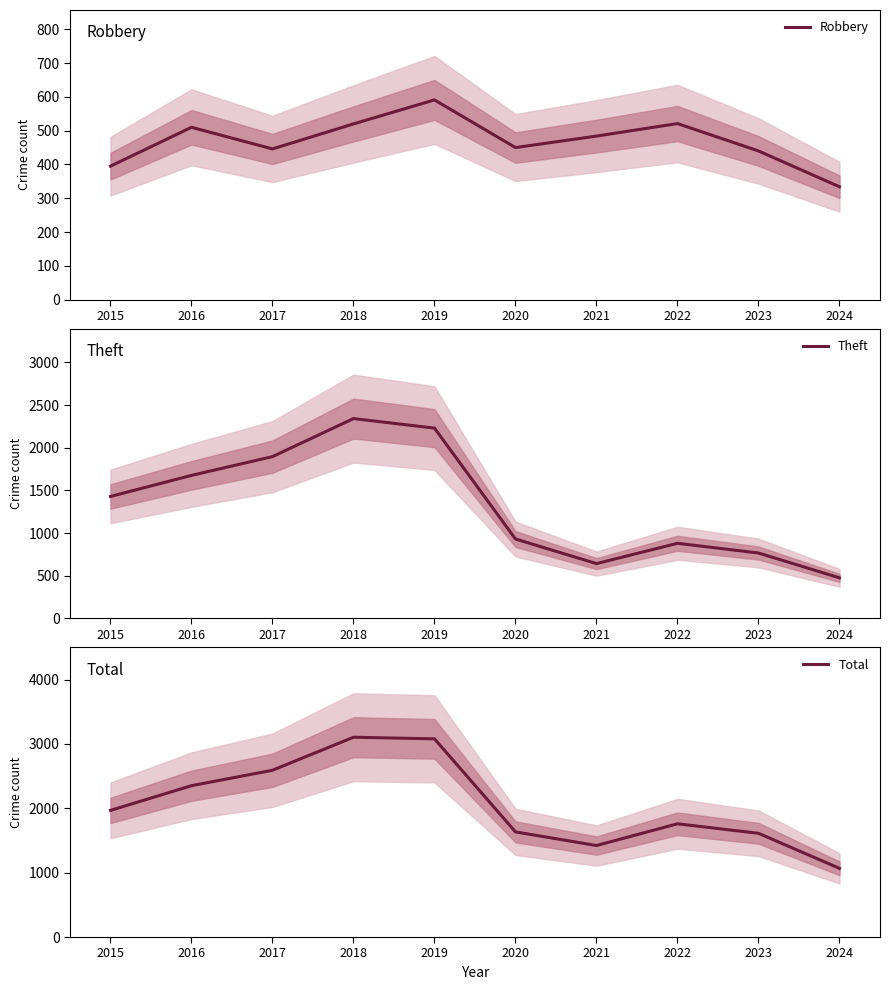

At which category does Robbery reach its first local valley?

2017